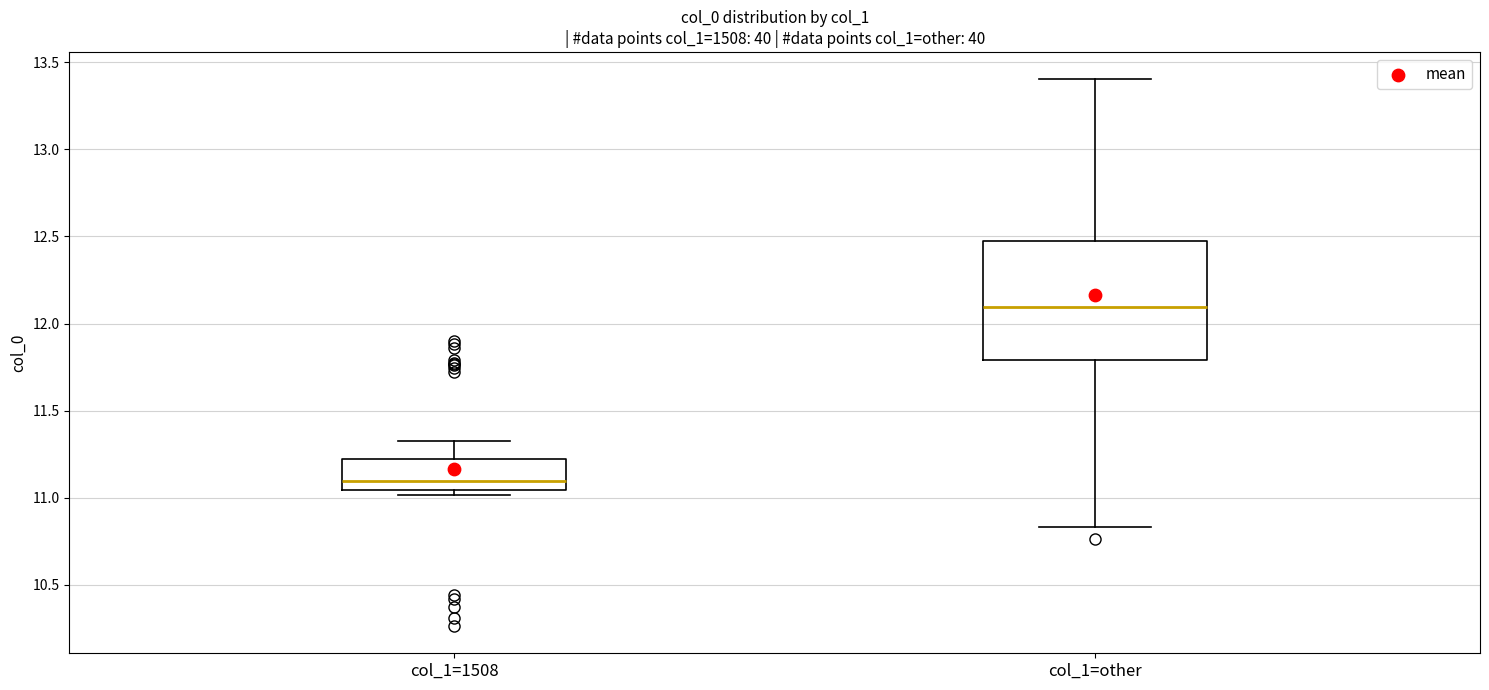

Reading left to right, transcribe this box plot: for each box, give where its median line is, the range the box spans, and where its two whiskers end, as read against the y-axis. The values are not printed on the chart, so give them approximately, as read against the axis.

col_1=1508: median 11.10, box 11.05 to 11.20, whiskers 11.00 to 11.30
col_1=other: median 12.10, box 11.80 to 12.45, whiskers 10.85 to 13.40